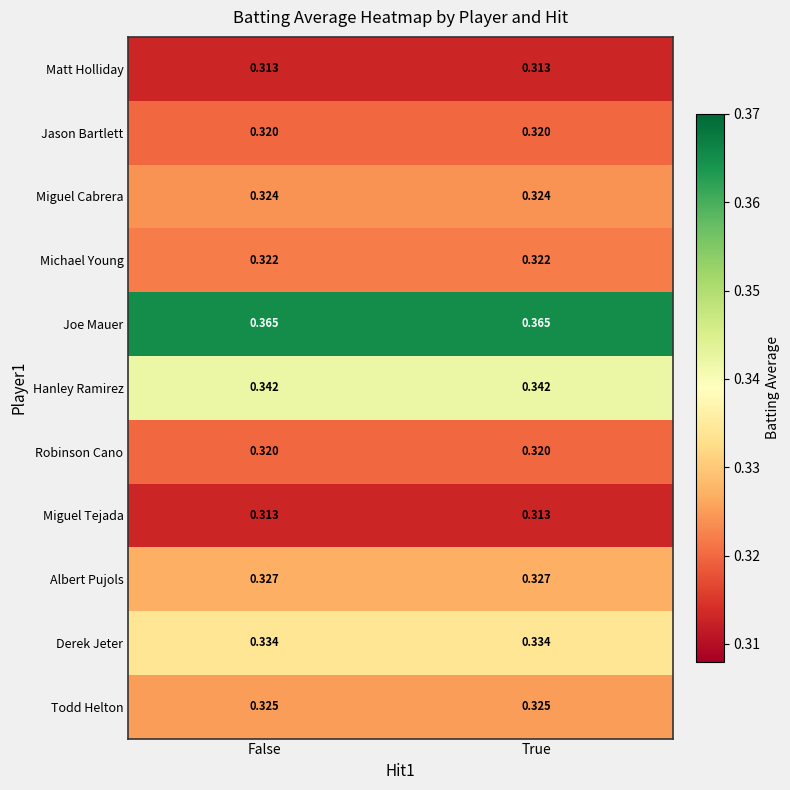

Is the value of Miguel Cabrera at True greater than the value of Todd Helton at False?

No